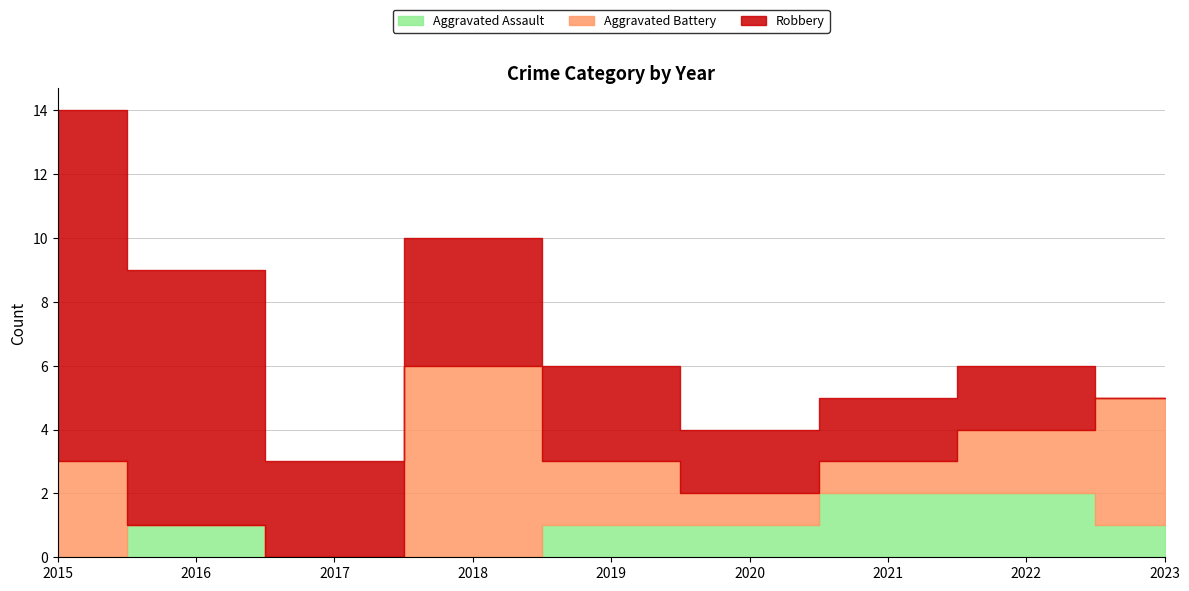

What is the difference between the Aggravated Assault values at 2019 and 2018?

1